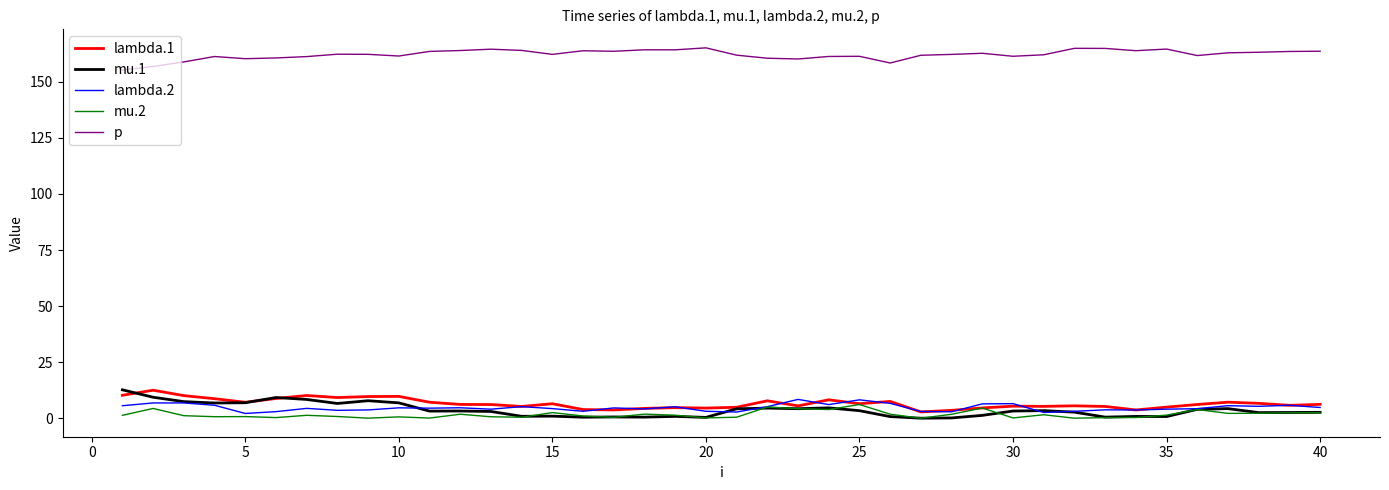

True or false: lambda.1 and p cross at least once.

False